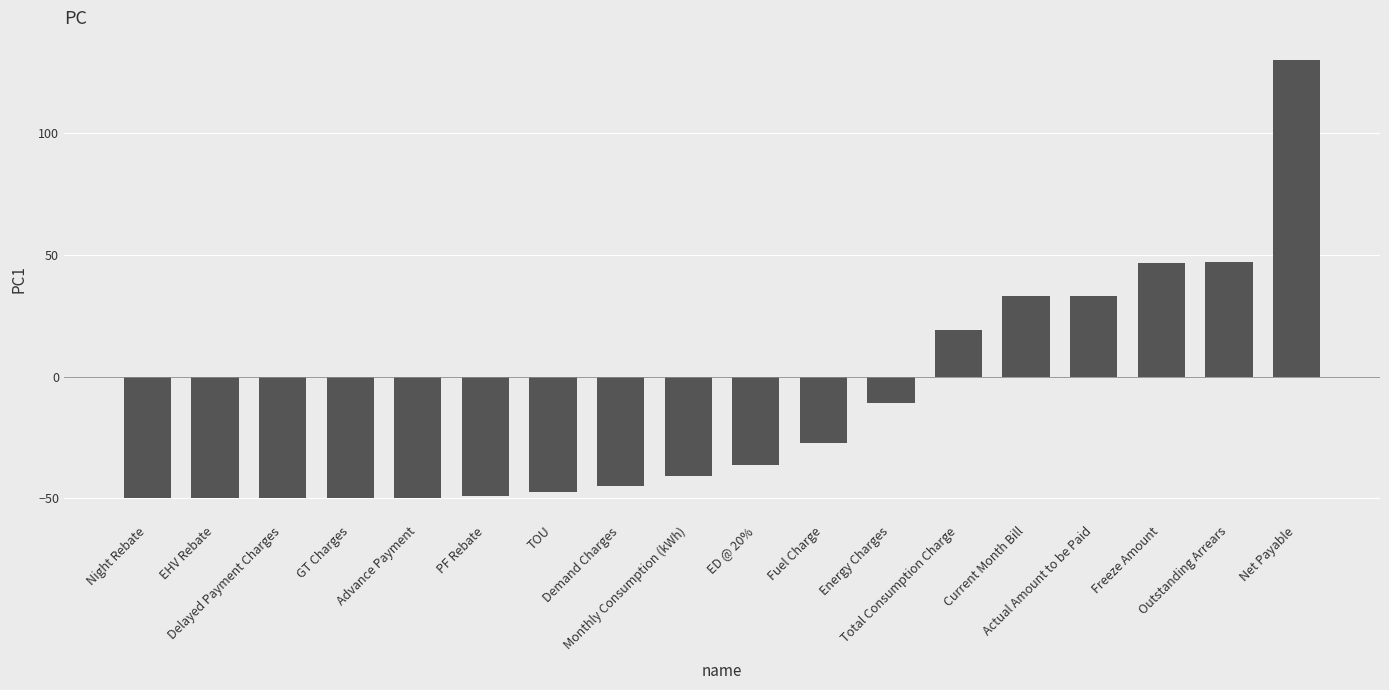

What is the change in value from Monthly Consumption (kWh) to Total Consumption Charge?

+59.8